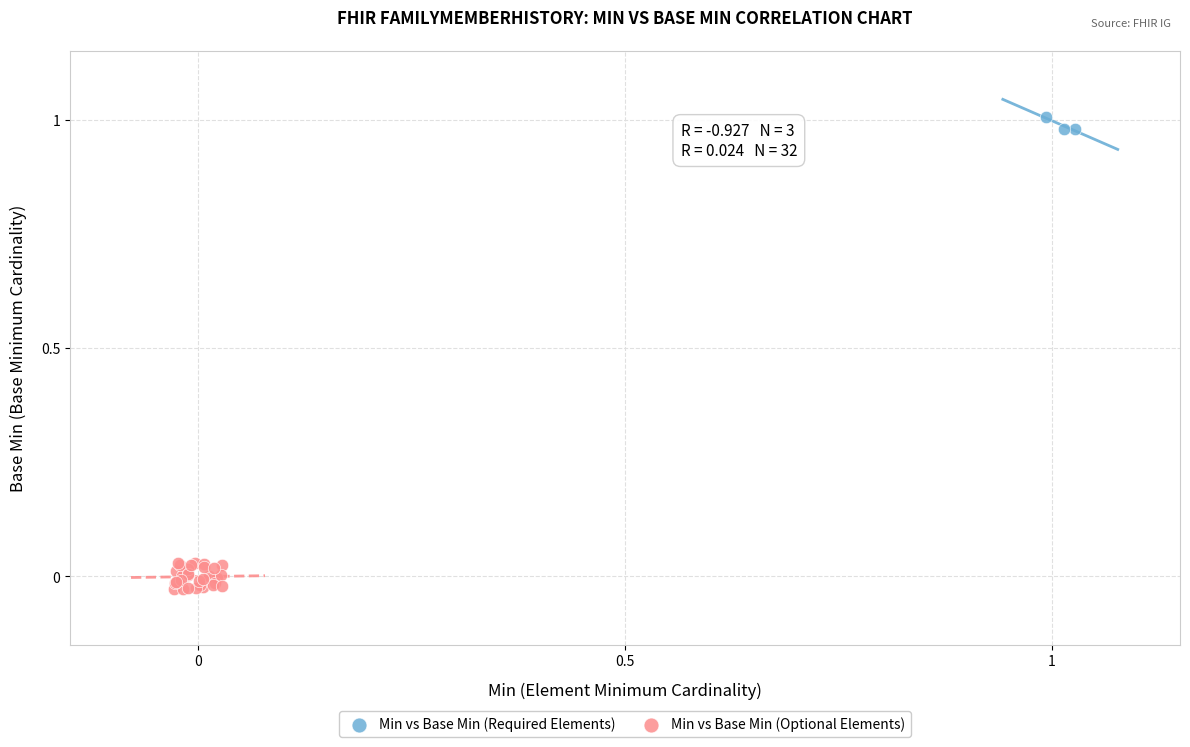

Which series has the largest Y range (max minus min)?

Min vs Base Min (Optional Elements)